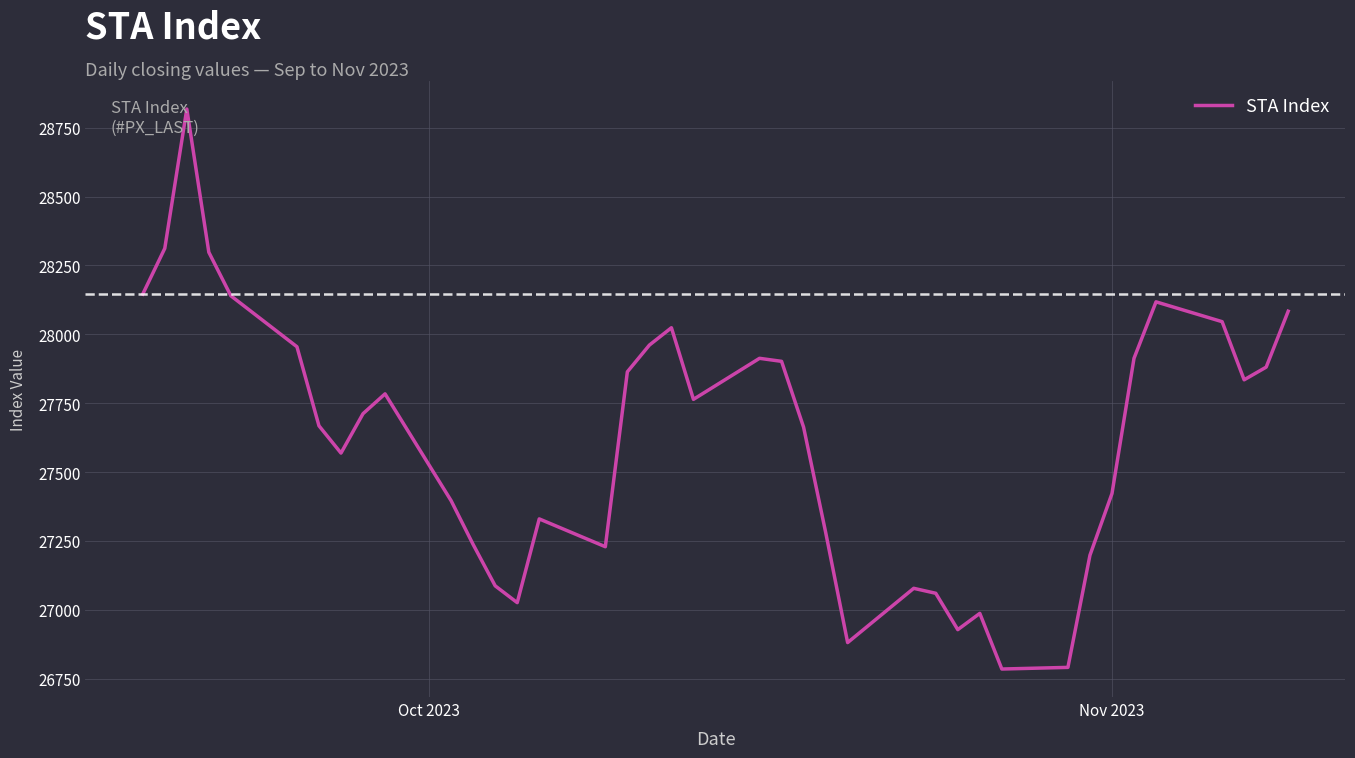

How many distinct data groups are displayed?

1